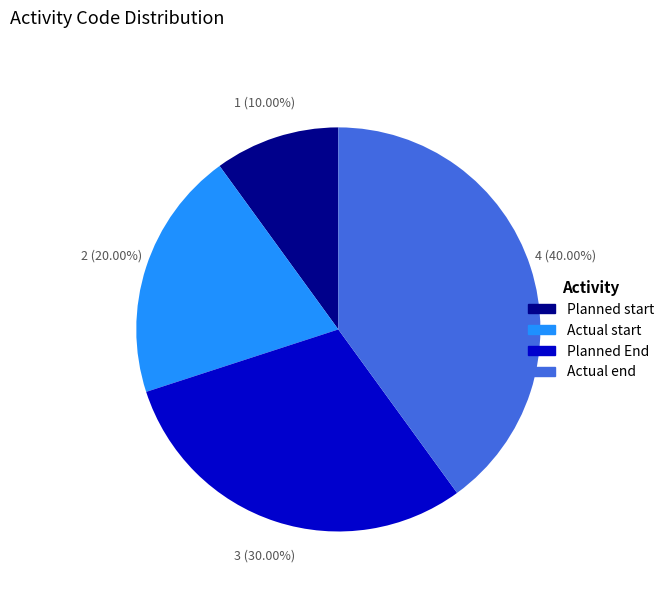

How many segments does this pie chart have?

4